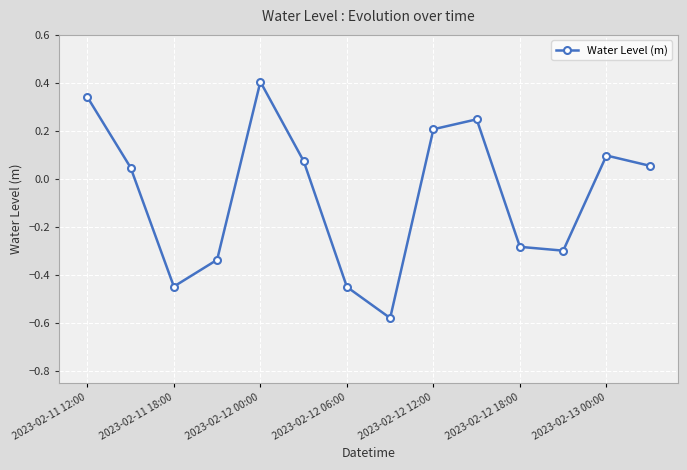

How many points are higher than both their immediate neighbors (excluding endpoints)?

3